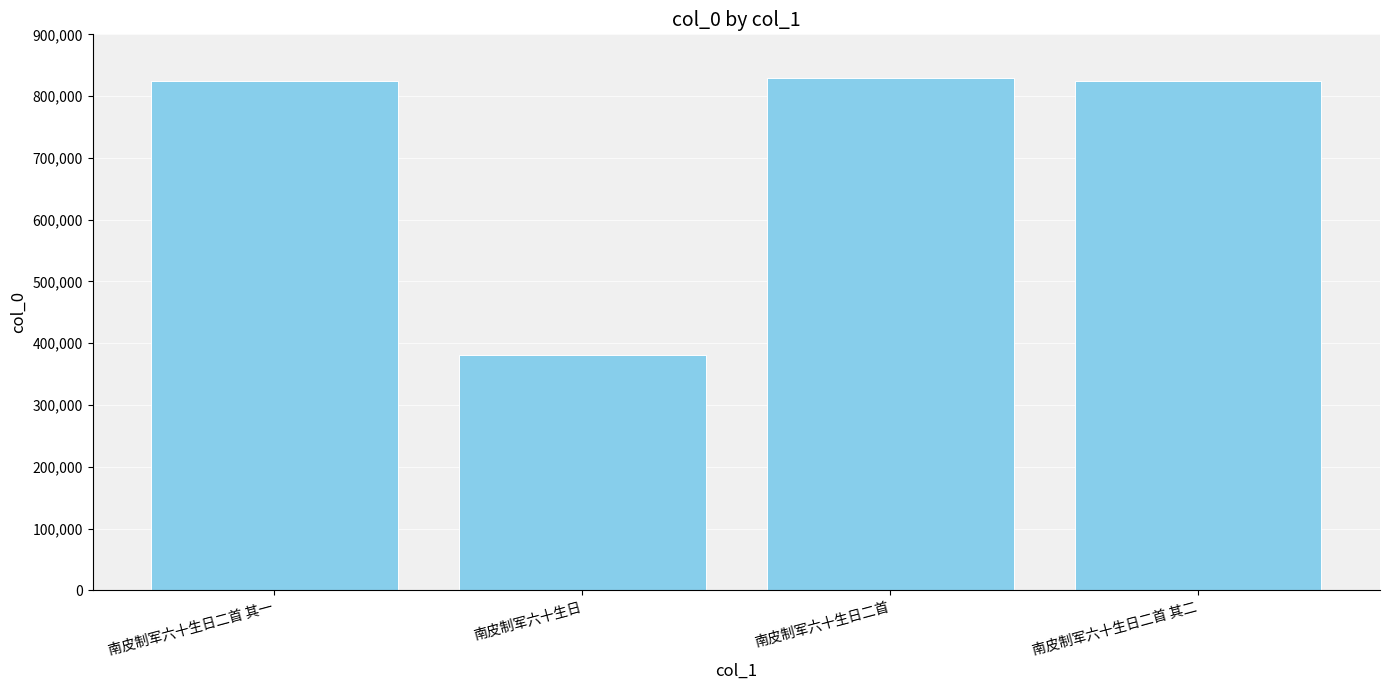

What is the change in value from 南皮制军六十生日二首 其一 to 南皮制军六十生日?

-443538